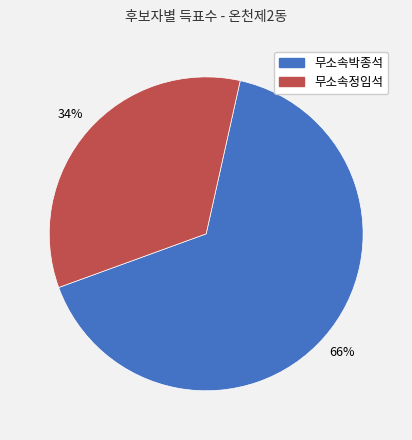

How many slices are in this pie chart?

2